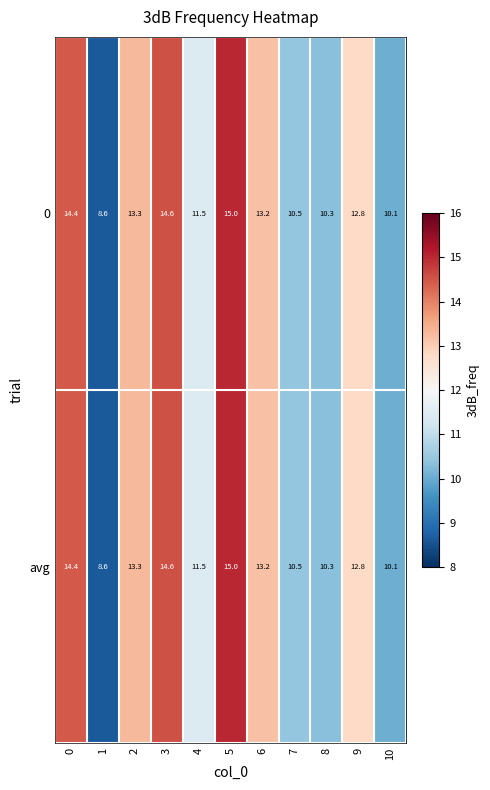

What is the maximum value for 0?

15.0